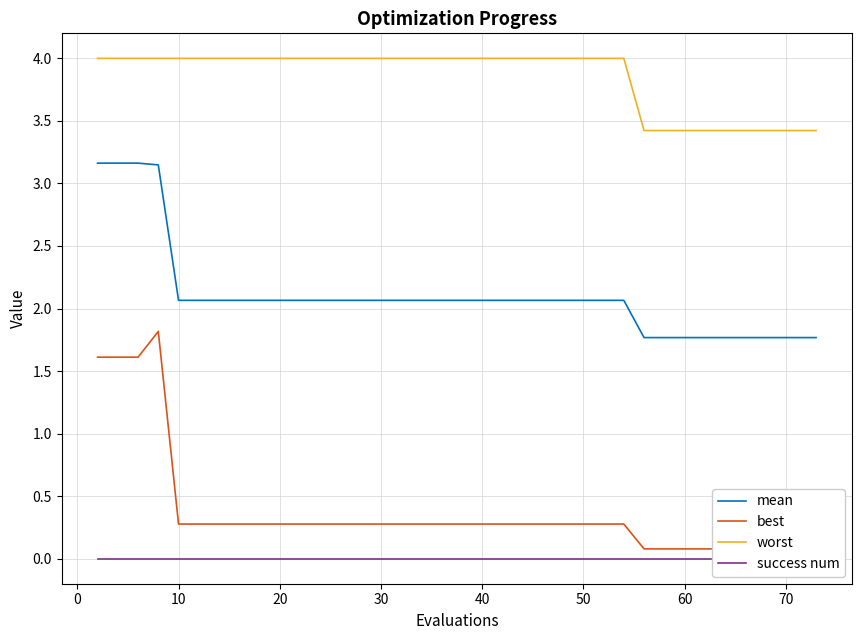

How many values in the mean series exceed 2?

29